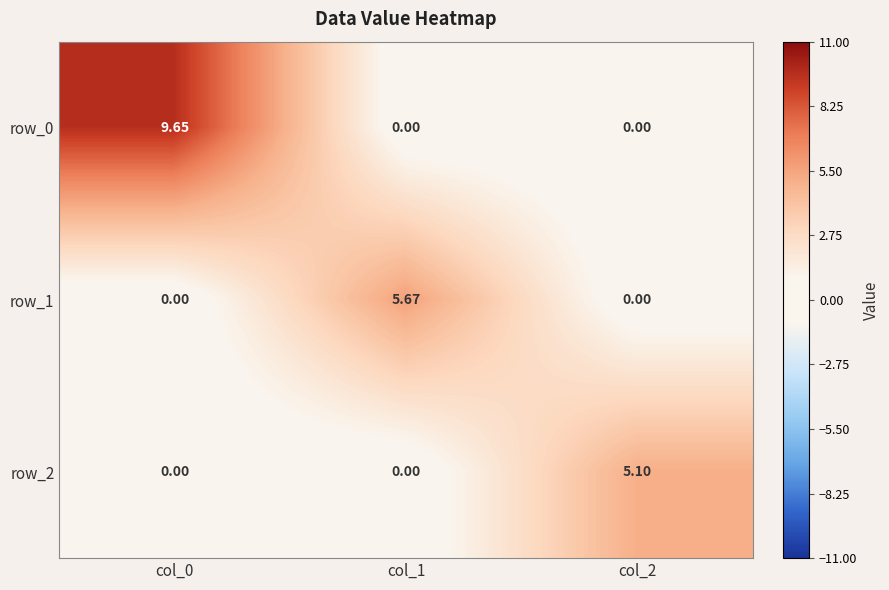

At which label does row_1 reach its peak?

col_1